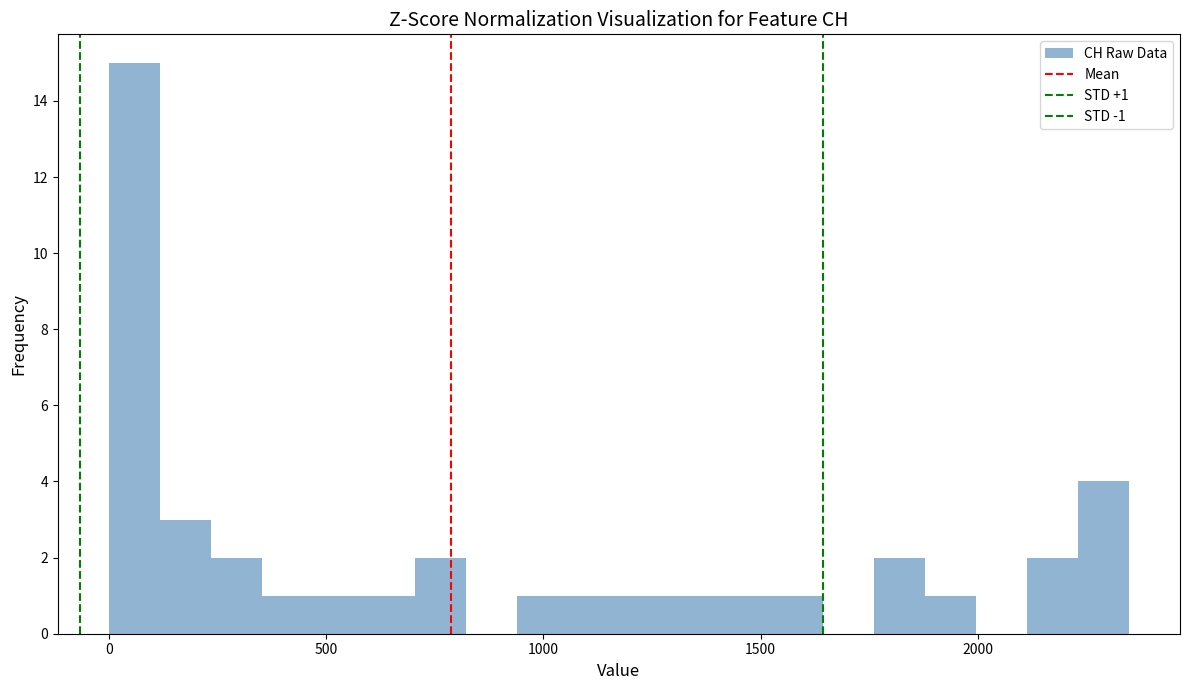

Read against the x-axis, roughly where is the centre of the tallest bar?

50